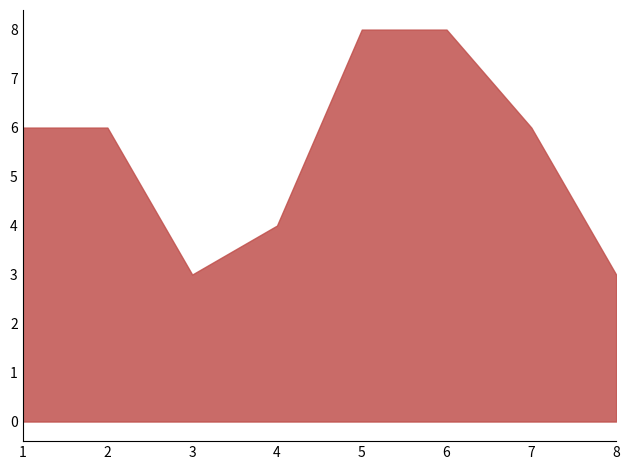

Which has a higher value, 2 or 3?

2